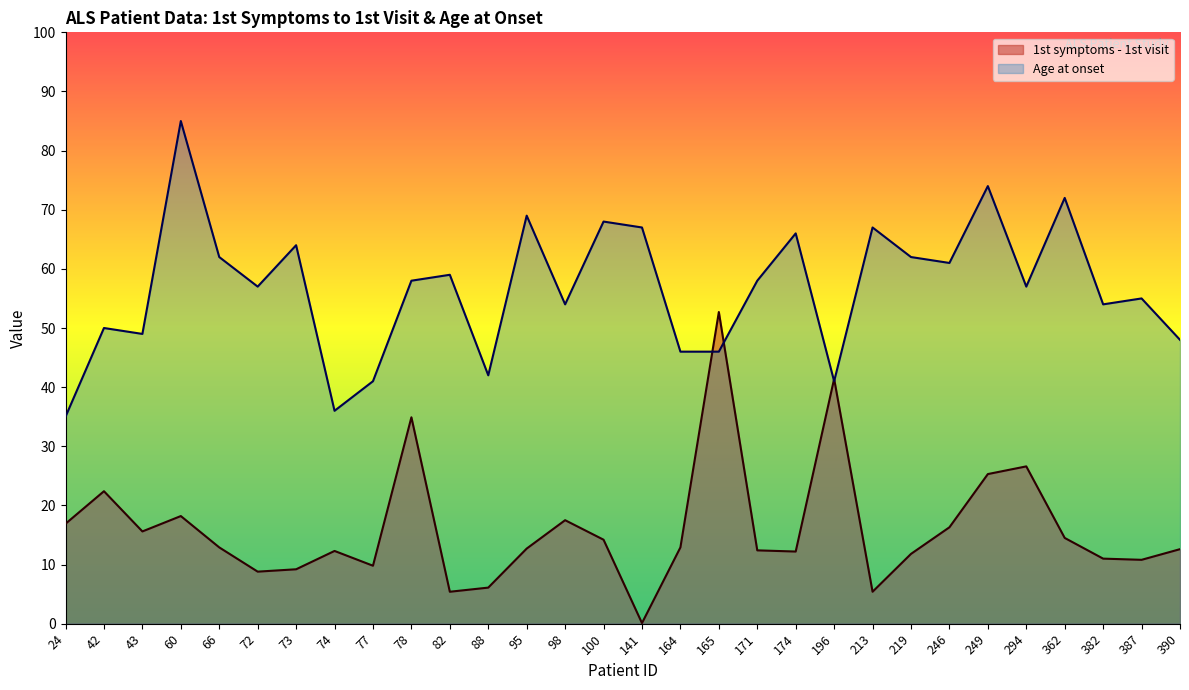

What is the highest value of the 1st symptoms - 1st visit series?

52.7